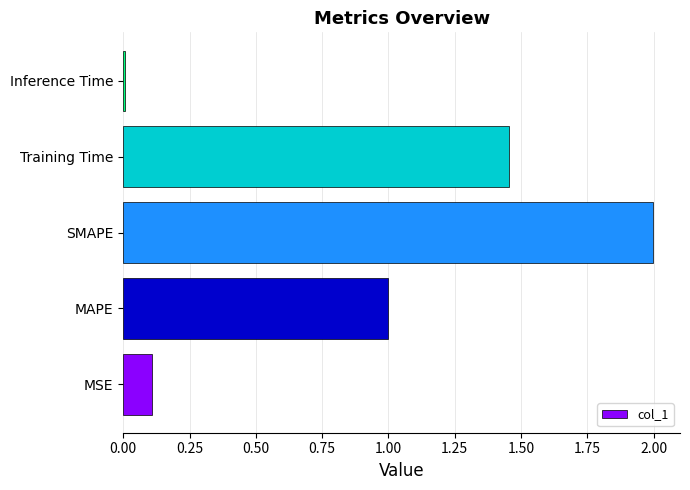

What is the difference between the second highest and minimum values?

1.4